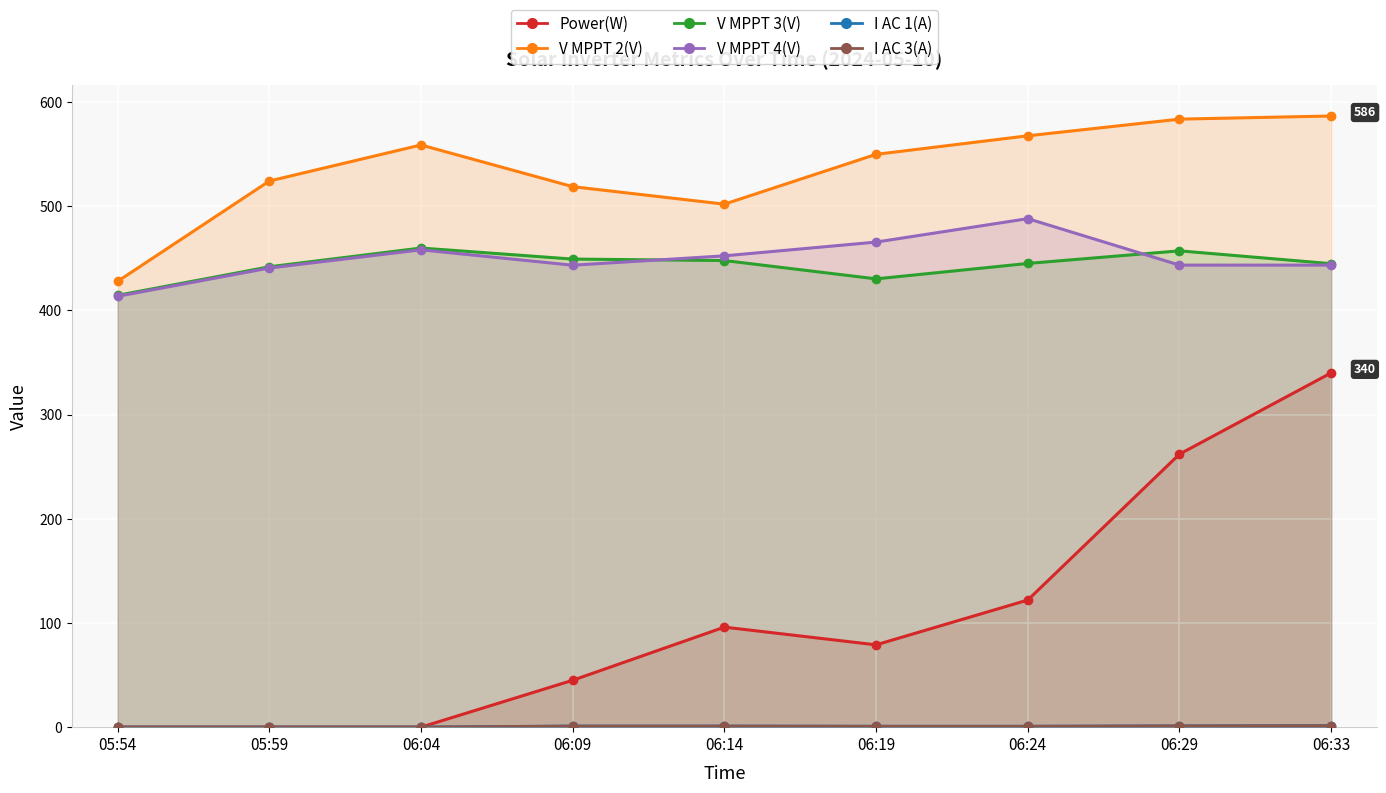

How many lines are shown in the chart?

6